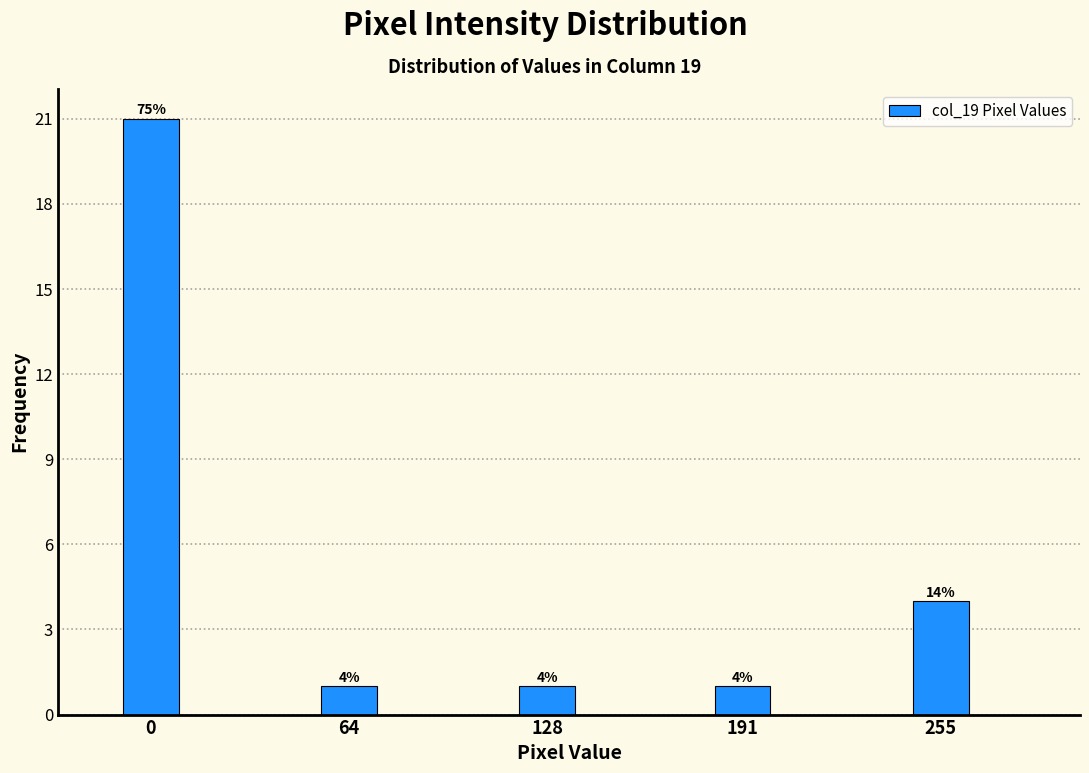

Reading left to right, extract all data points from this chart.

0=21	64=1	128=1	191=1	255=4